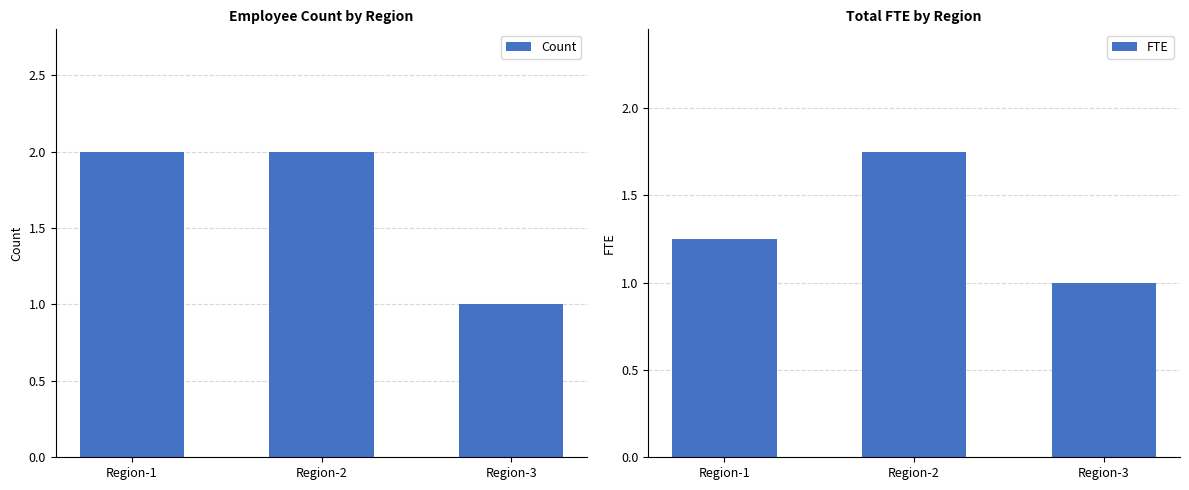

Between Region-2 and Region-3, which series saw the biggest shift?

Count